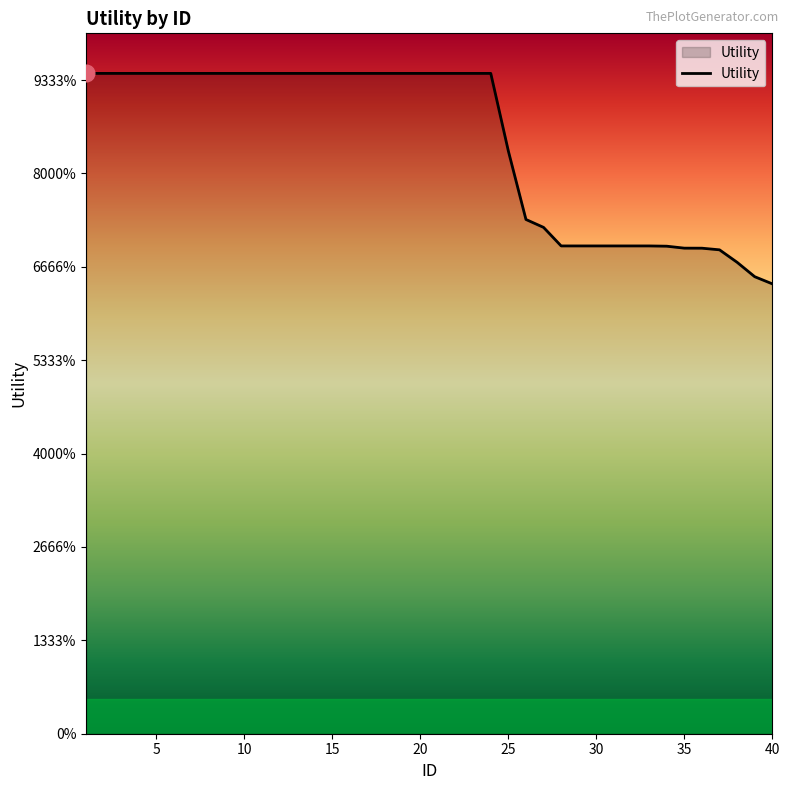

Is this an area chart (filled region under the line)?

Yes